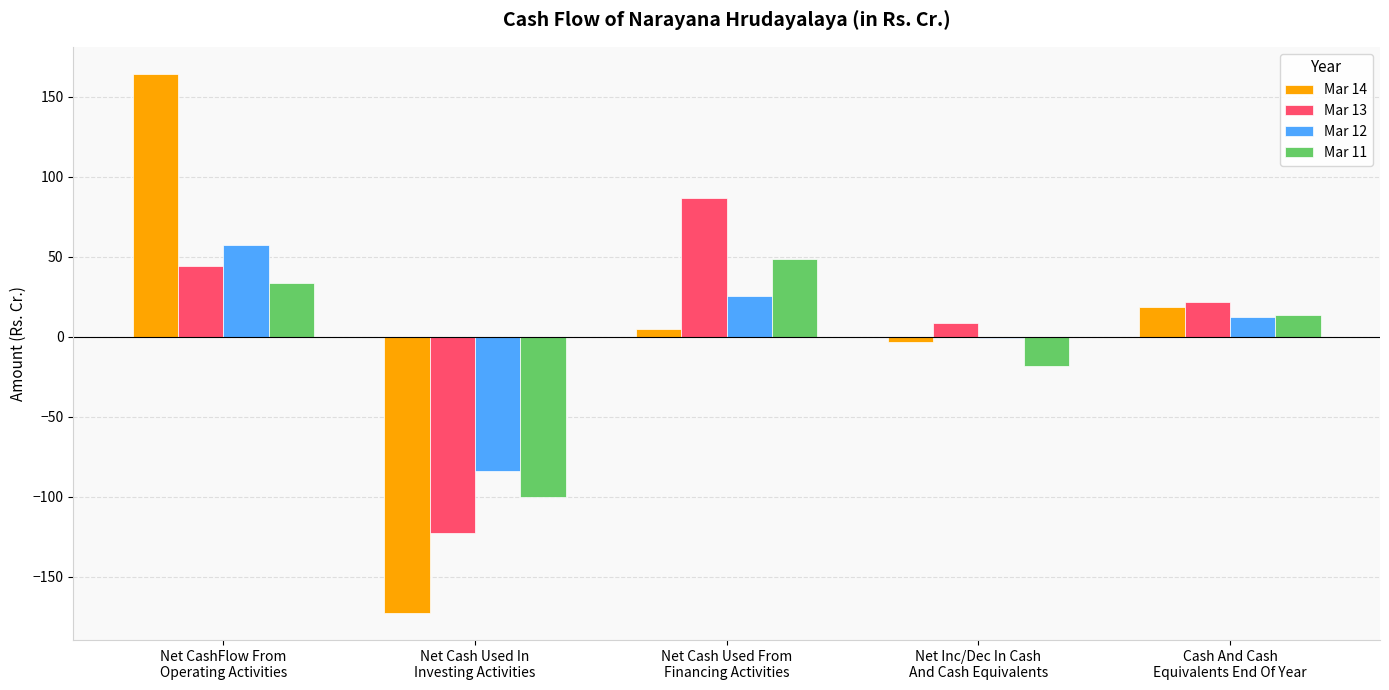

How many distinct data groups are displayed?

4